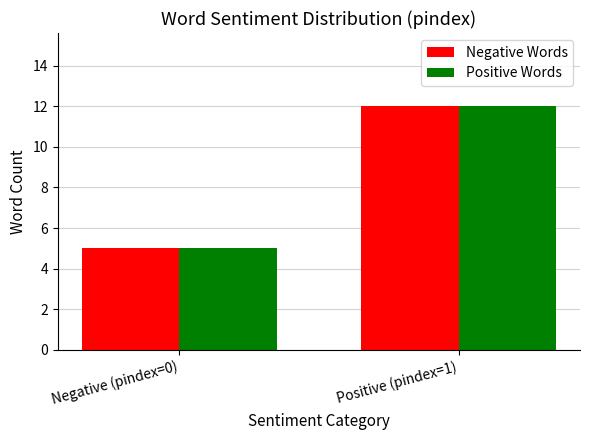

Count the number of categories in the chart.

2